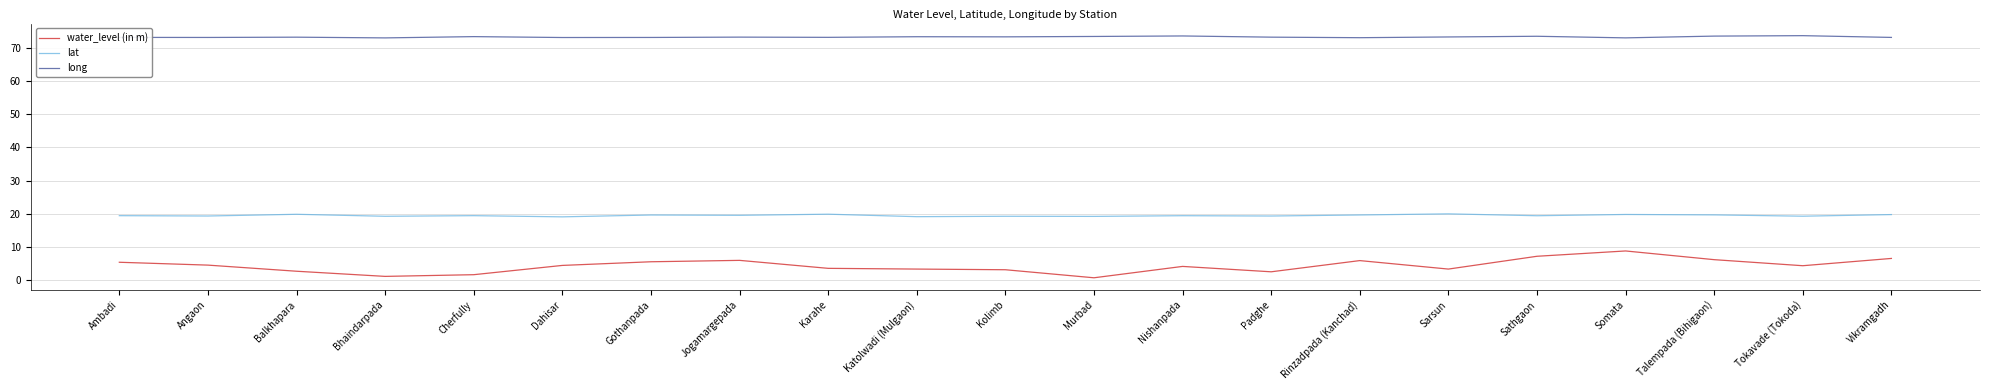

How many distinct data groups are displayed?

3